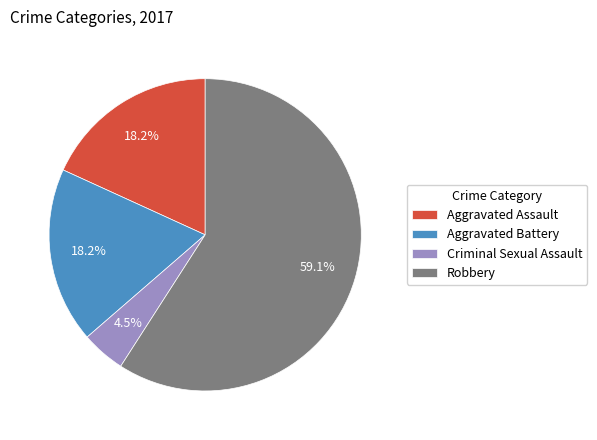

True or false: Aggravated Battery accounts for 18% of the total.

True